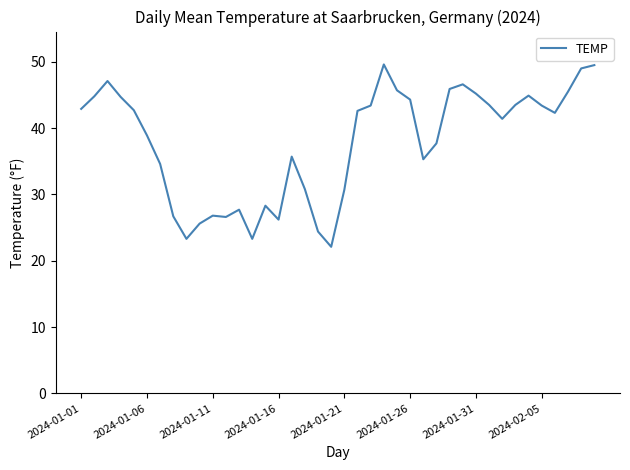

What is the greatest value displayed?

49.6